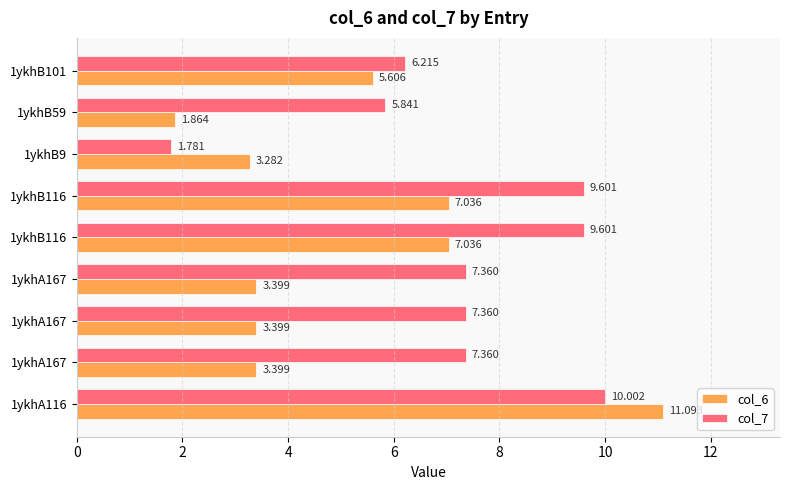

What are all the series names shown in the legend?

col_6, col_7